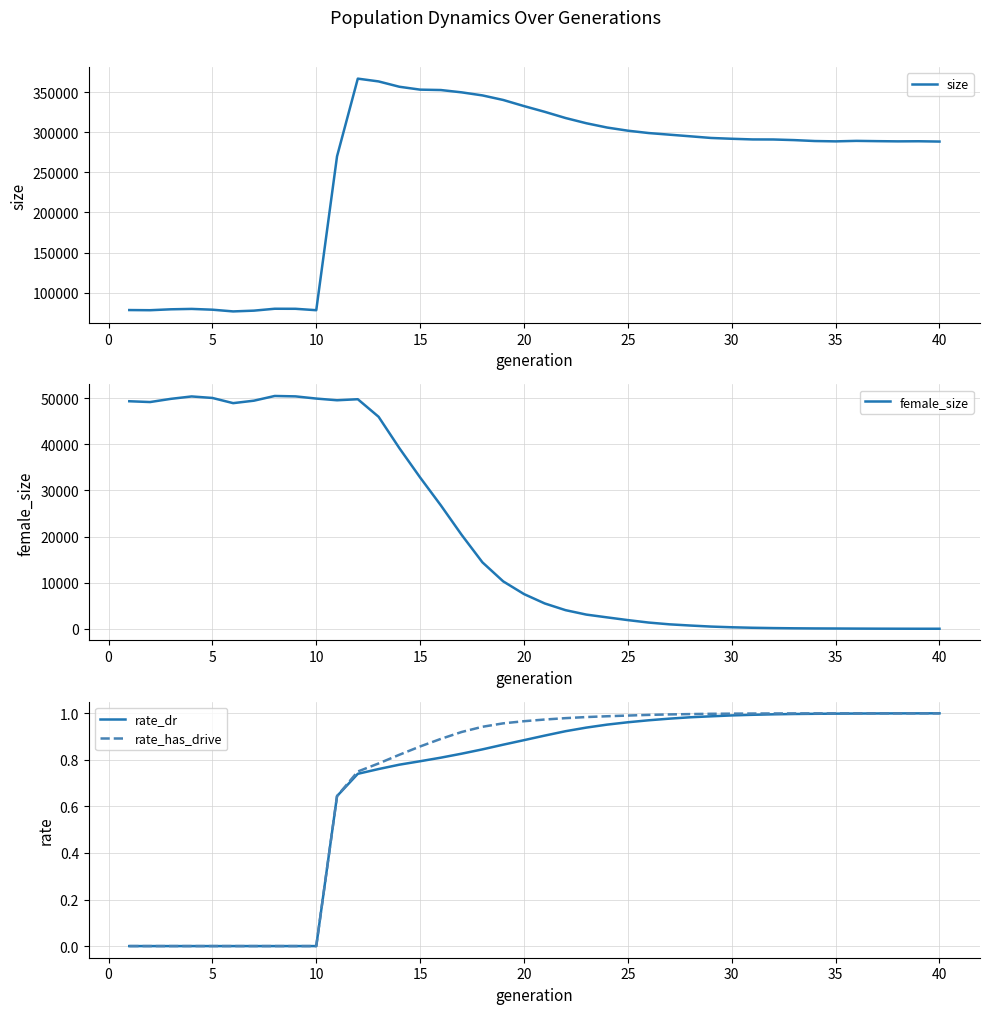

What is the lowest value of the size series?

76705